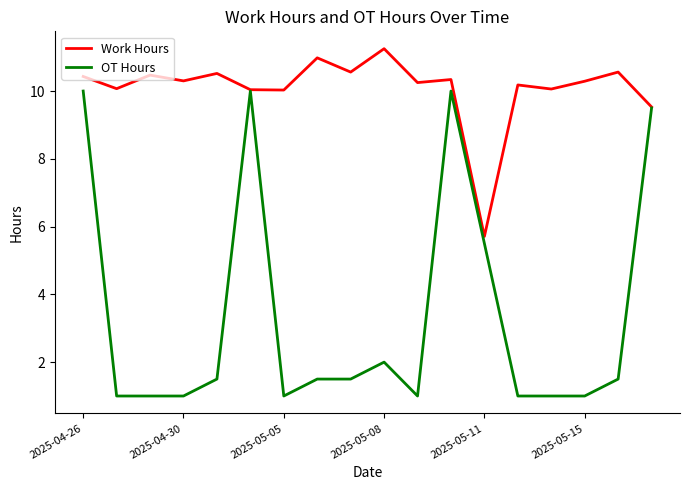

Which series has the largest total across all categories?

Work Hours